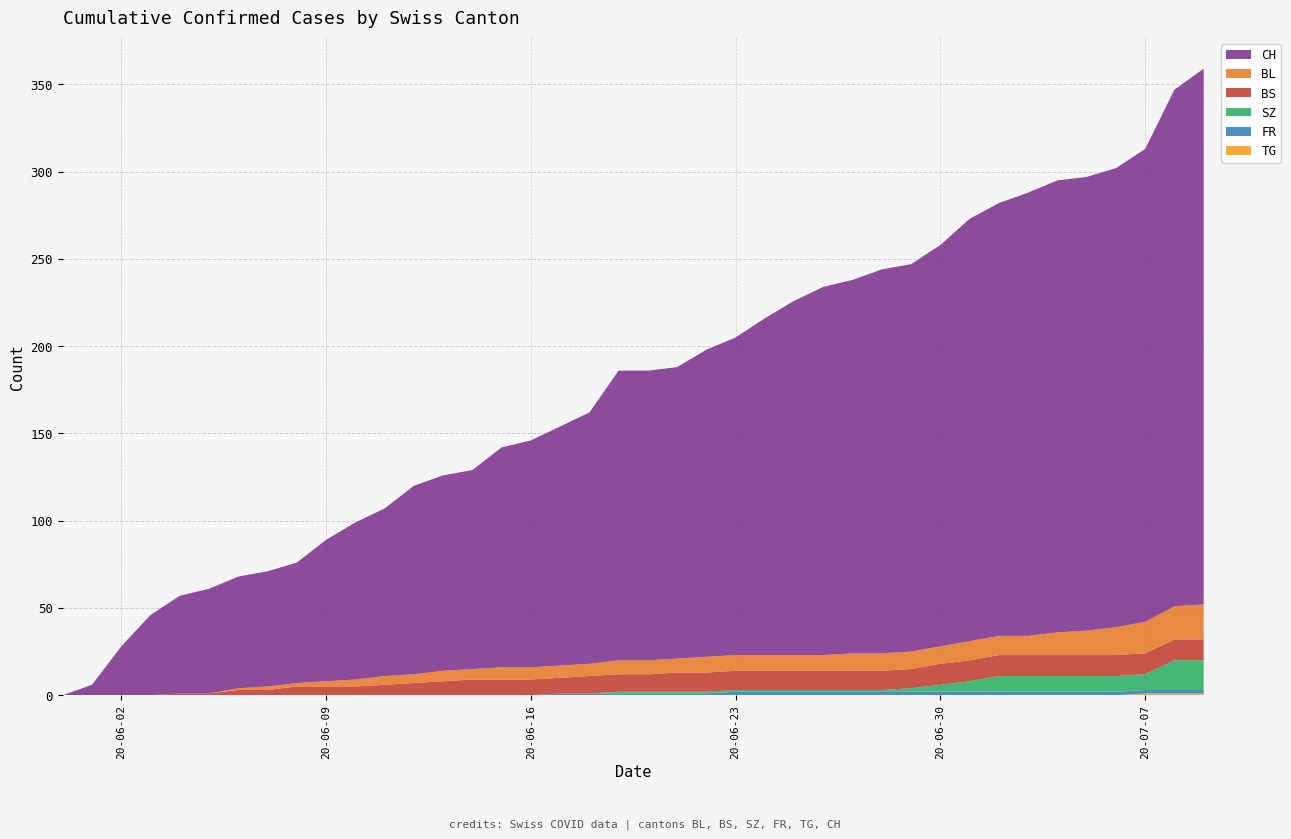

Reading left to right, transcribe all the data shown in this chart.

CH: 2020-05-31=0	2020-06-01=6	2020-06-02=28	2020-06-03=46	2020-06-04=56	2020-06-05=60	2020-06-06=64	2020-06-07=66	2020-06-08=69	2020-06-09=81	2020-06-10=90	2020-06-11=96	2020-06-12=108	2020-06-13=112	2020-06-14=114	2020-06-15=126	2020-06-16=130	2020-06-17=137	2020-06-18=144	2020-06-19=166	2020-06-20=166	2020-06-21=167	2020-06-22=176	2020-06-23=182	2020-06-24=193	2020-06-25=203	2020-06-26=211	2020-06-27=214	2020-06-28=220	2020-06-29=222	2020-06-30=230	2020-07-01=242	2020-07-02=248	2020-07-03=254	2020-07-04=259	2020-07-05=260	2020-07-06=263	2020-07-07=271	2020-07-08=296	2020-07-09=307
BL: 2020-05-31=0	2020-06-01=0	2020-06-02=0	2020-06-03=0	2020-06-04=0	2020-06-05=0	2020-06-06=1	2020-06-07=2	2020-06-08=2	2020-06-09=3	2020-06-10=4	2020-06-11=5	2020-06-12=5	2020-06-13=6	2020-06-14=6	2020-06-15=7	2020-06-16=7	2020-06-17=7	2020-06-18=7	2020-06-19=8	2020-06-20=8	2020-06-21=8	2020-06-22=9	2020-06-23=9	2020-06-24=9	2020-06-25=9	2020-06-26=9	2020-06-27=10	2020-06-28=10	2020-06-29=10	2020-06-30=10	2020-07-01=11	2020-07-02=11	2020-07-03=11	2020-07-04=13	2020-07-05=14	2020-07-06=16	2020-07-07=18	2020-07-08=19	2020-07-09=20
BS: 2020-05-31=0	2020-06-01=0	2020-06-02=0	2020-06-03=0	2020-06-04=1	2020-06-05=1	2020-06-06=3	2020-06-07=3	2020-06-08=5	2020-06-09=5	2020-06-10=5	2020-06-11=6	2020-06-12=7	2020-06-13=8	2020-06-14=9	2020-06-15=9	2020-06-16=9	2020-06-17=9	2020-06-18=10	2020-06-19=10	2020-06-20=10	2020-06-21=11	2020-06-22=11	2020-06-23=11	2020-06-24=11	2020-06-25=11	2020-06-26=11	2020-06-27=11	2020-06-28=11	2020-06-29=11	2020-06-30=12	2020-07-01=12	2020-07-02=12	2020-07-03=12	2020-07-04=12	2020-07-05=12	2020-07-06=12	2020-07-07=12	2020-07-08=12	2020-07-09=12
SZ: 2020-05-31=0	2020-06-01=0	2020-06-02=0	2020-06-03=0	2020-06-04=0	2020-06-05=0	2020-06-06=0	2020-06-07=0	2020-06-08=0	2020-06-09=0	2020-06-10=0	2020-06-11=0	2020-06-12=0	2020-06-13=0	2020-06-14=0	2020-06-15=0	2020-06-16=0	2020-06-17=0	2020-06-18=0	2020-06-19=1	2020-06-20=1	2020-06-21=1	2020-06-22=1	2020-06-23=1	2020-06-24=1	2020-06-25=1	2020-06-26=1	2020-06-27=1	2020-06-28=1	2020-06-29=2	2020-06-30=4	2020-07-01=6	2020-07-02=9	2020-07-03=9	2020-07-04=9	2020-07-05=9	2020-07-06=9	2020-07-07=9	2020-07-08=17	2020-07-09=17
FR: 2020-05-31=0	2020-06-01=0	2020-06-02=0	2020-06-03=0	2020-06-04=0	2020-06-05=0	2020-06-06=0	2020-06-07=0	2020-06-08=0	2020-06-09=0	2020-06-10=0	2020-06-11=0	2020-06-12=0	2020-06-13=0	2020-06-14=0	2020-06-15=0	2020-06-16=0	2020-06-17=1	2020-06-18=1	2020-06-19=1	2020-06-20=1	2020-06-21=1	2020-06-22=1	2020-06-23=2	2020-06-24=2	2020-06-25=2	2020-06-26=2	2020-06-27=2	2020-06-28=2	2020-06-29=2	2020-06-30=2	2020-07-01=2	2020-07-02=2	2020-07-03=2	2020-07-04=2	2020-07-05=2	2020-07-06=2	2020-07-07=2	2020-07-08=2	2020-07-09=2
TG: 2020-05-31=0	2020-06-01=0	2020-06-02=0	2020-06-03=0	2020-06-04=0	2020-06-05=0	2020-06-06=0	2020-06-07=0	2020-06-08=0	2020-06-09=0	2020-06-10=0	2020-06-11=0	2020-06-12=0	2020-06-13=0	2020-06-14=0	2020-06-15=0	2020-06-16=0	2020-06-17=0	2020-06-18=0	2020-06-19=0	2020-06-20=0	2020-06-21=0	2020-06-22=0	2020-06-23=0	2020-06-24=0	2020-06-25=0	2020-06-26=0	2020-06-27=0	2020-06-28=0	2020-06-29=0	2020-06-30=0	2020-07-01=0	2020-07-02=0	2020-07-03=0	2020-07-04=0	2020-07-05=0	2020-07-06=0	2020-07-07=1	2020-07-08=1	2020-07-09=1